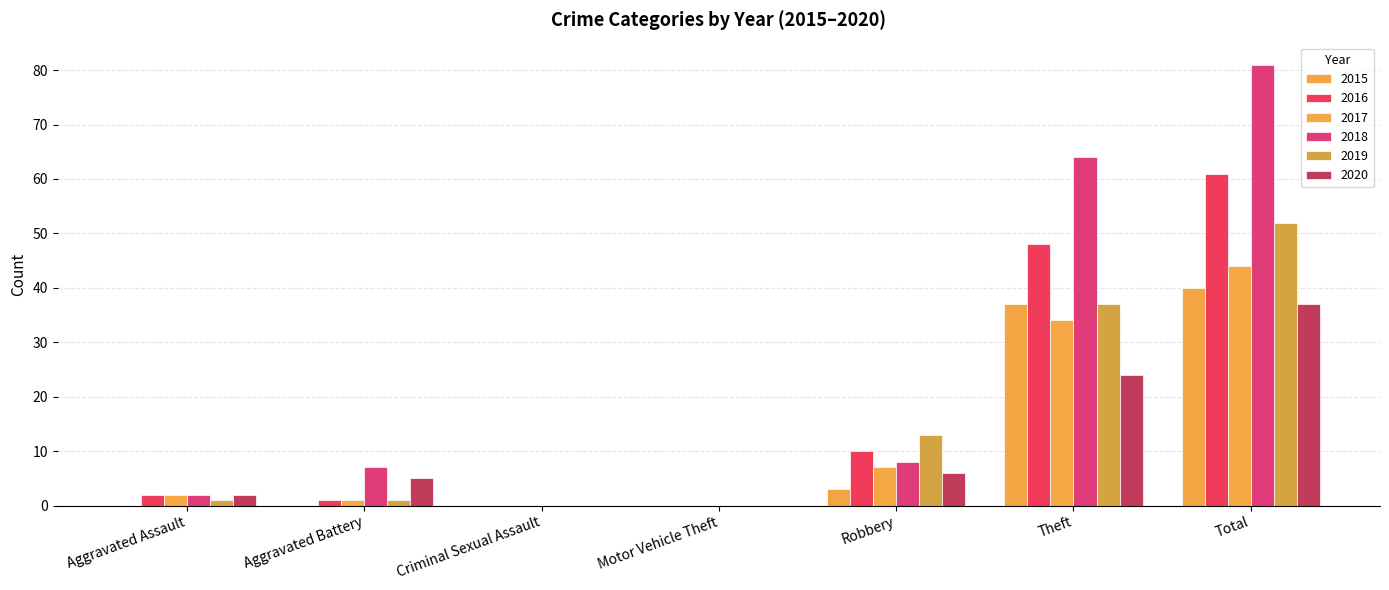

What is the label of the 7th bar from the right?

Aggravated Assault